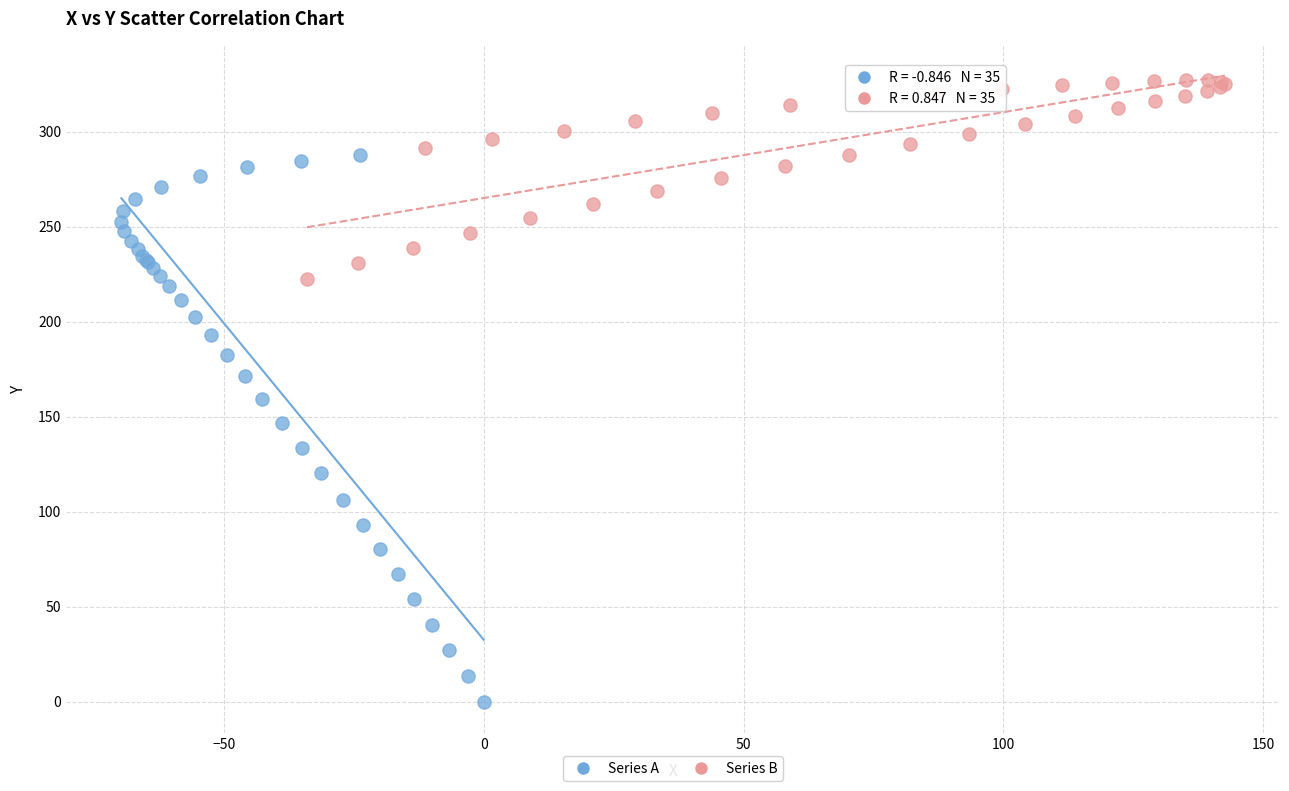

Which series reaches the minimum Y coordinate?

Series A